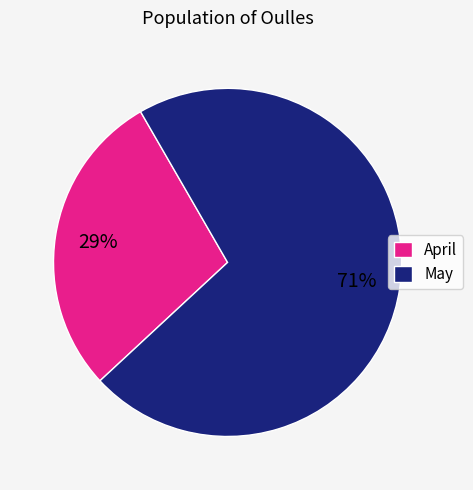

Which category has the smallest portion of the pie?

April